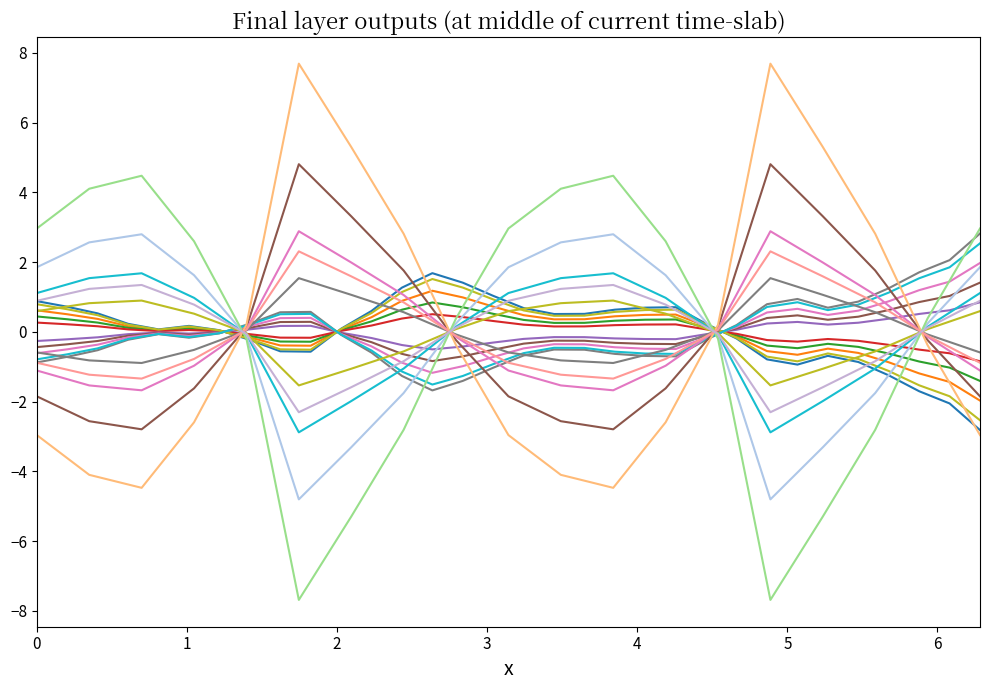

Does the chart have visible grid lines?

No